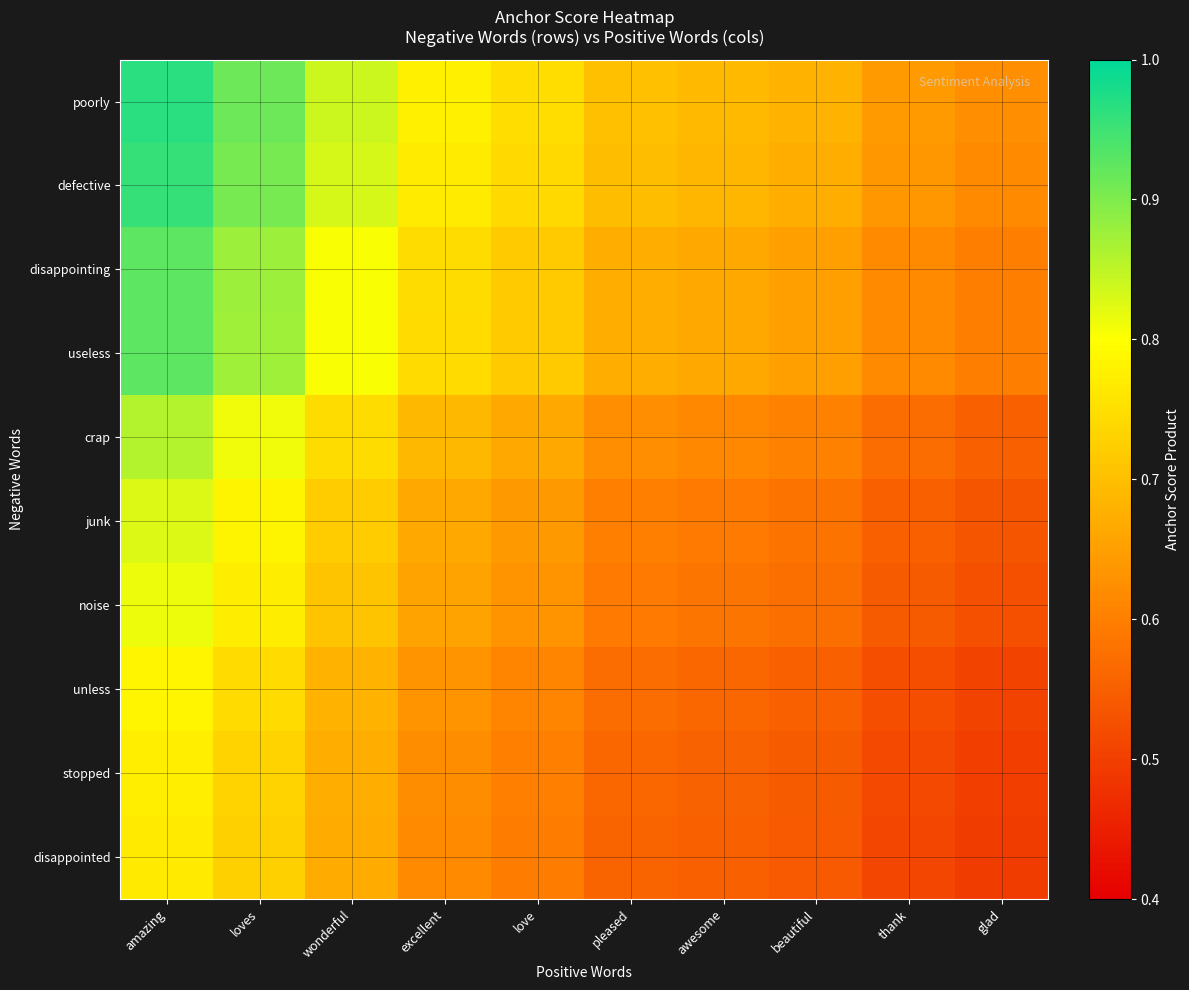

How many distinct data groups are displayed?

10